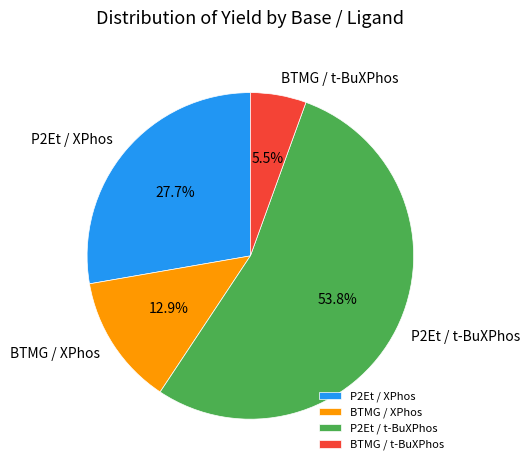

Does BTMG / XPhos represent more than half of the total?

No